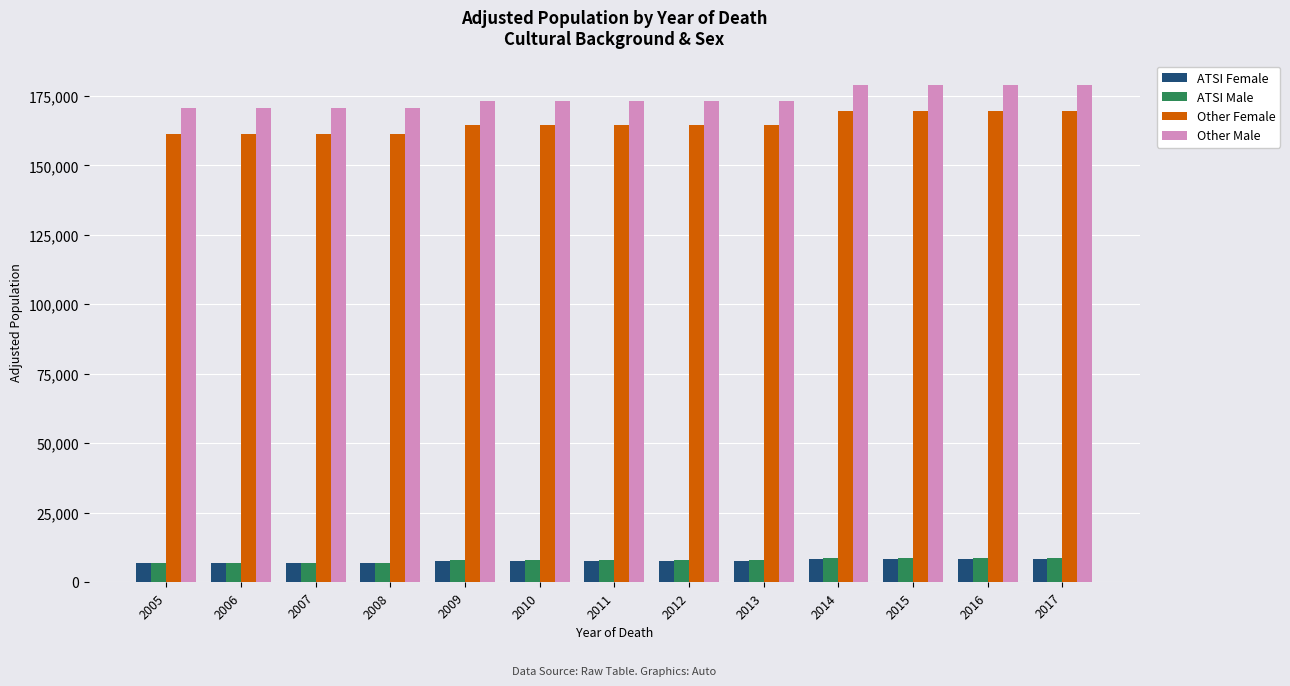

The value of Other Female at 2014 is 169547.6. True or false?

True